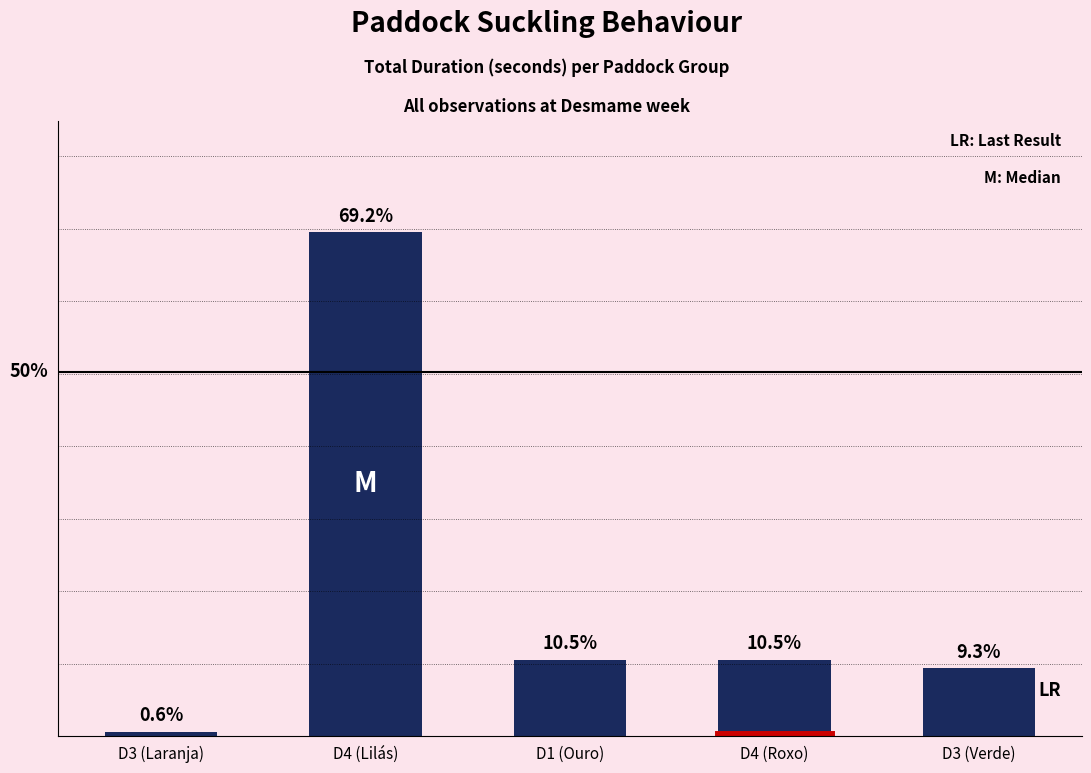

Reading left to right, transcribe all the data shown in this chart.

D3 (Laranja)=10	D4 (Lilás)=1190	D1 (Ouro)=180	D4 (Roxo)=180	D3 (Verde)=160